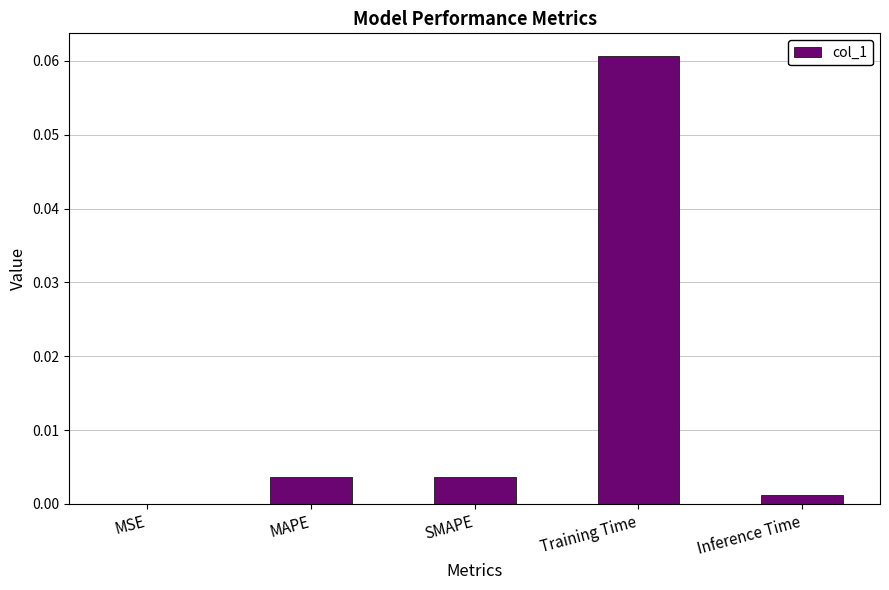

Is it true that the value at Inference Time is 0.0?

True